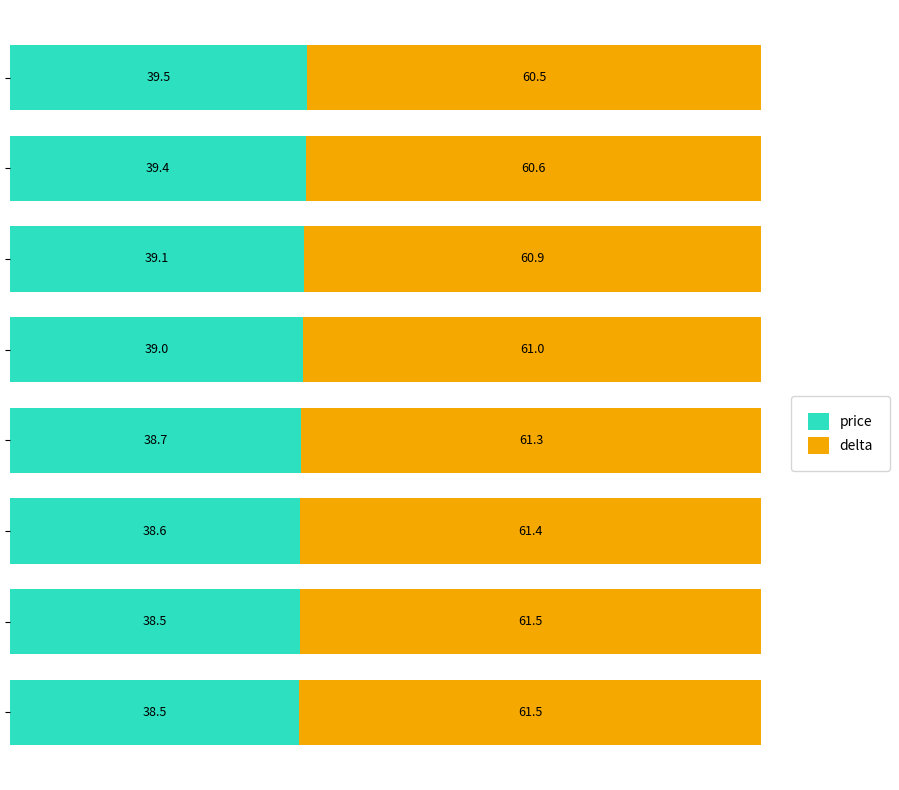

What is the lowest value of the price series?

38.5